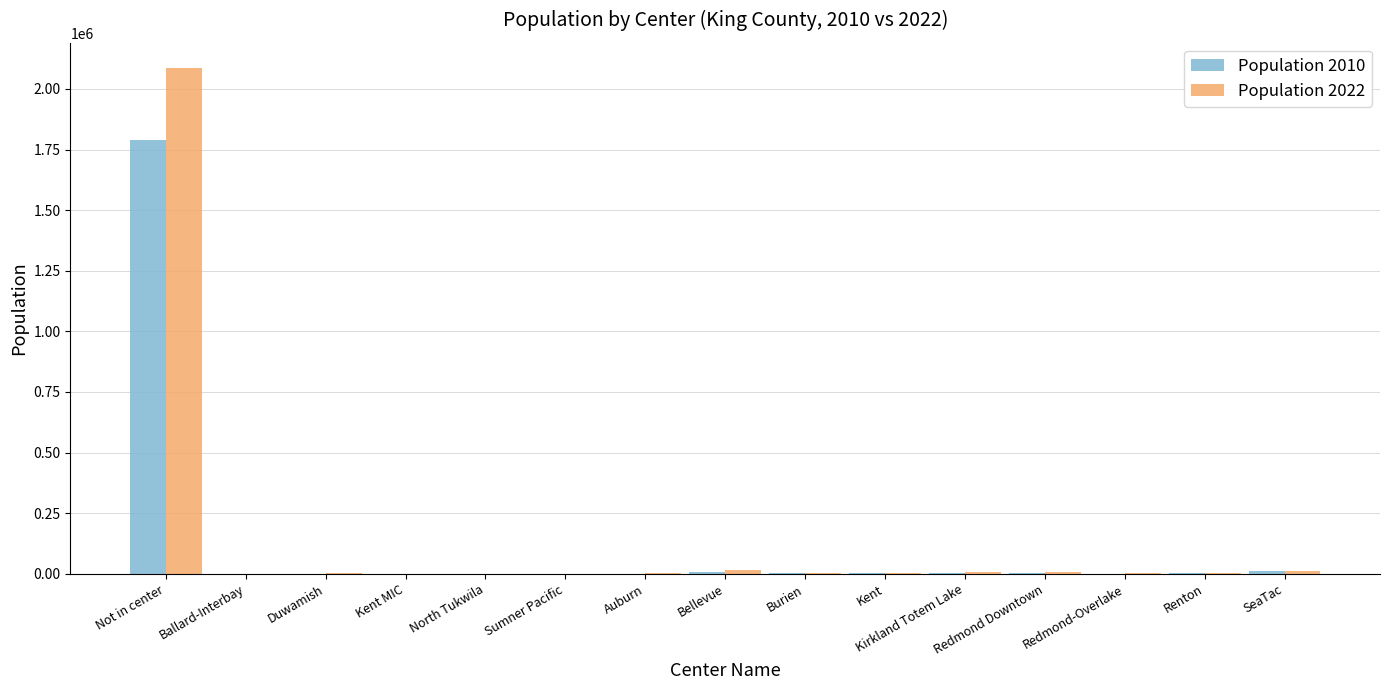

Count the number of data series in this chart.

2